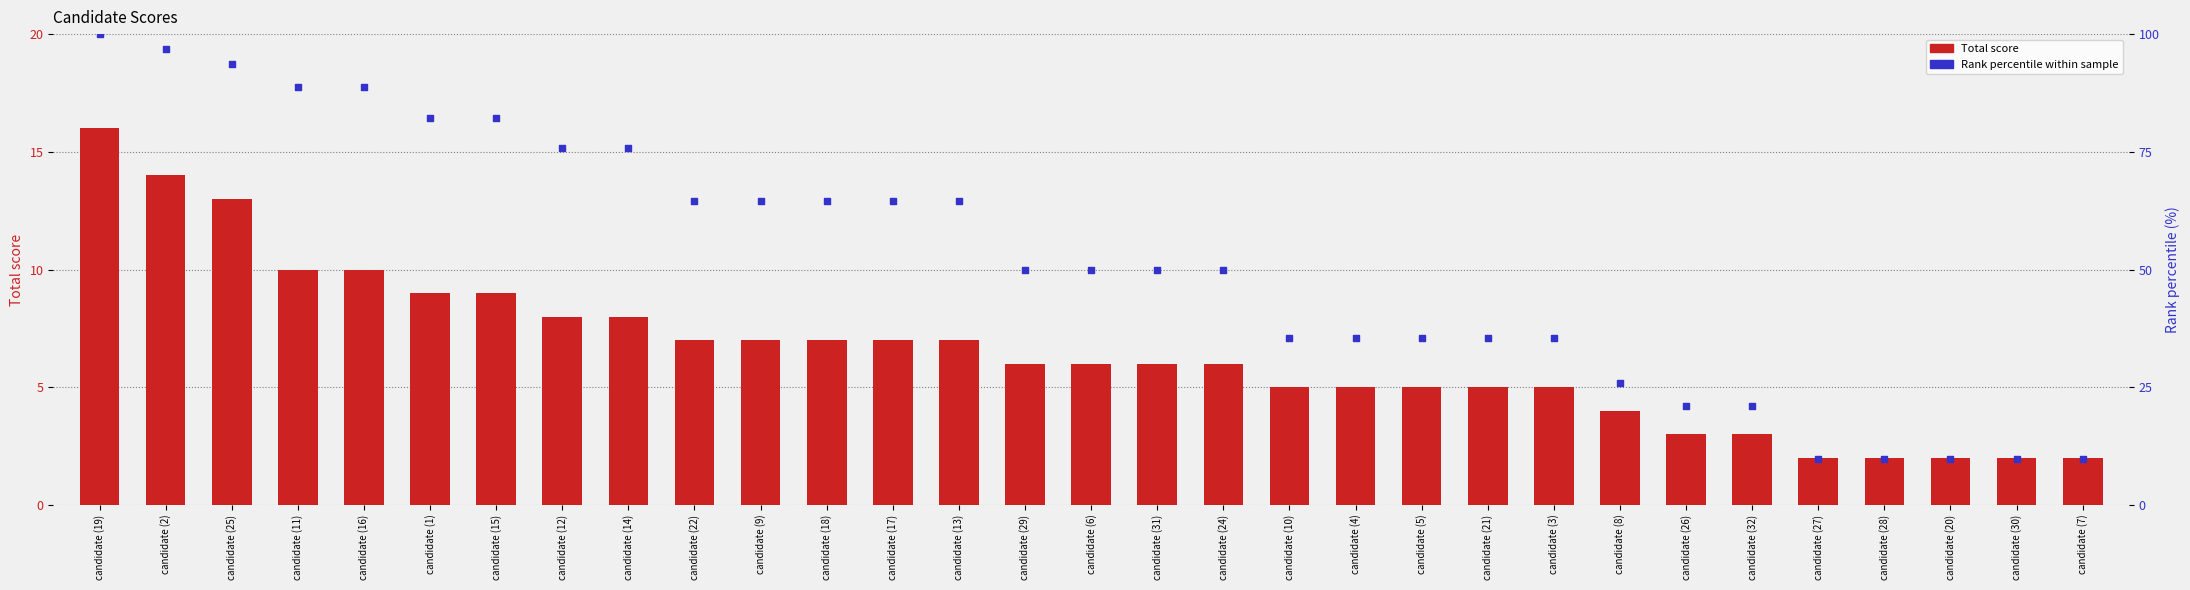

Which series contains the highest Y value?

Rank percentile